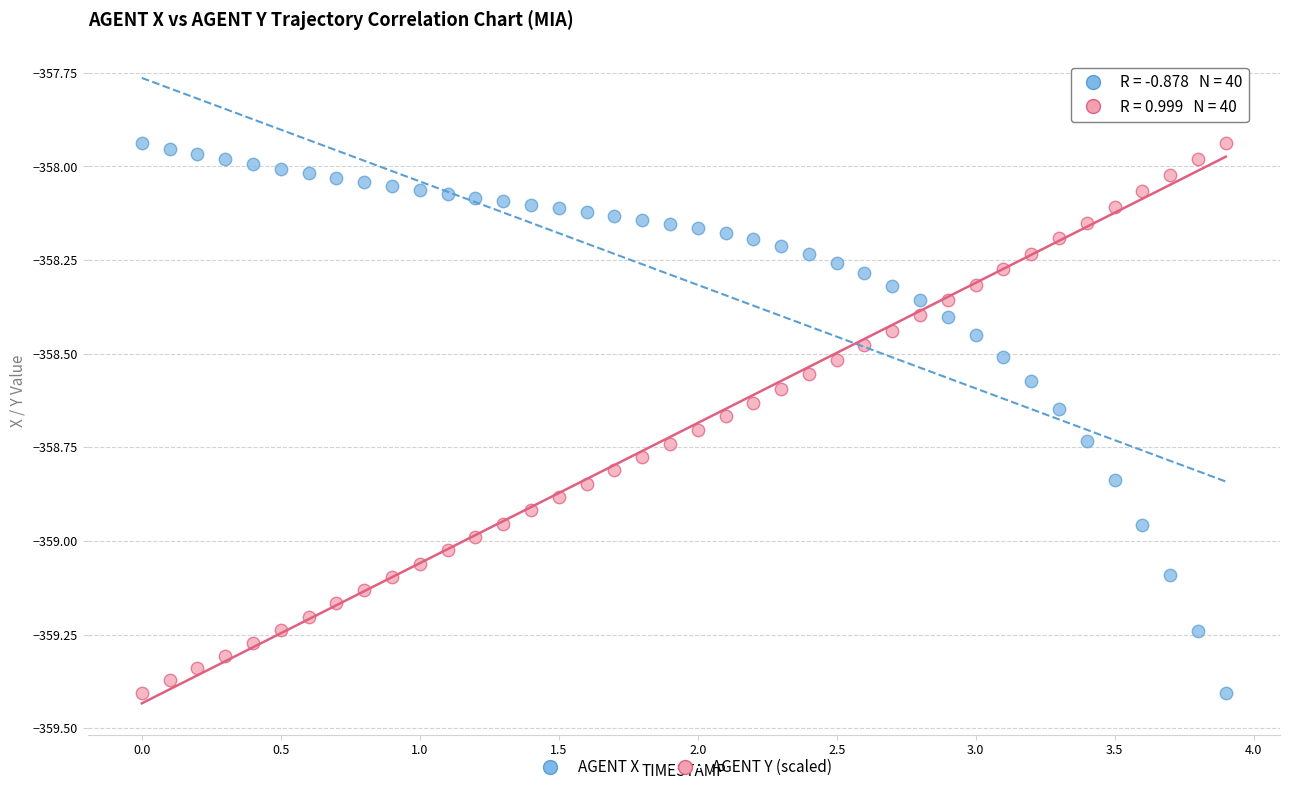

What are all the series names shown in the legend?

AGENT X, AGENT Y (scaled)